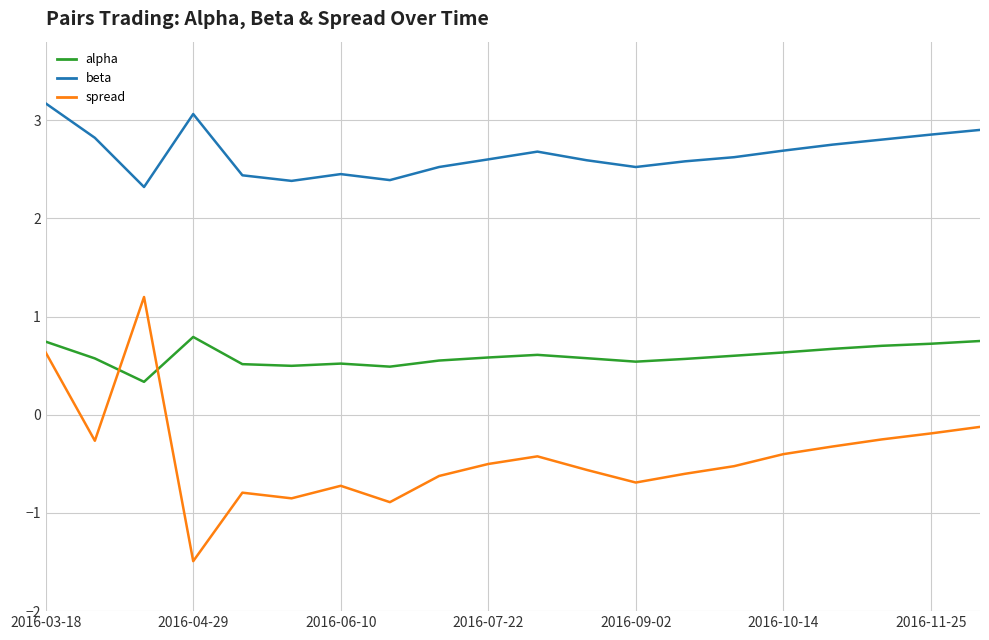

Which series ends up on top after the final intersection of alpha and spread?

alpha